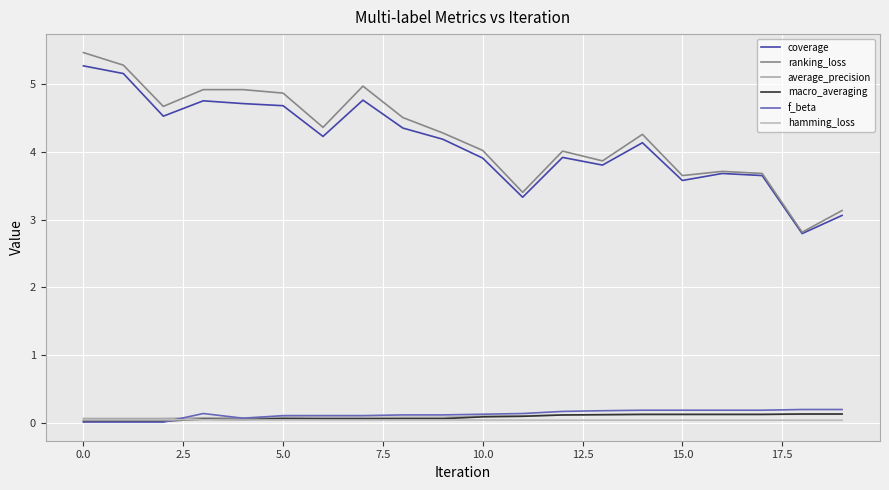

True or false: average_precision has more than 1 points higher than both neighbors.

True